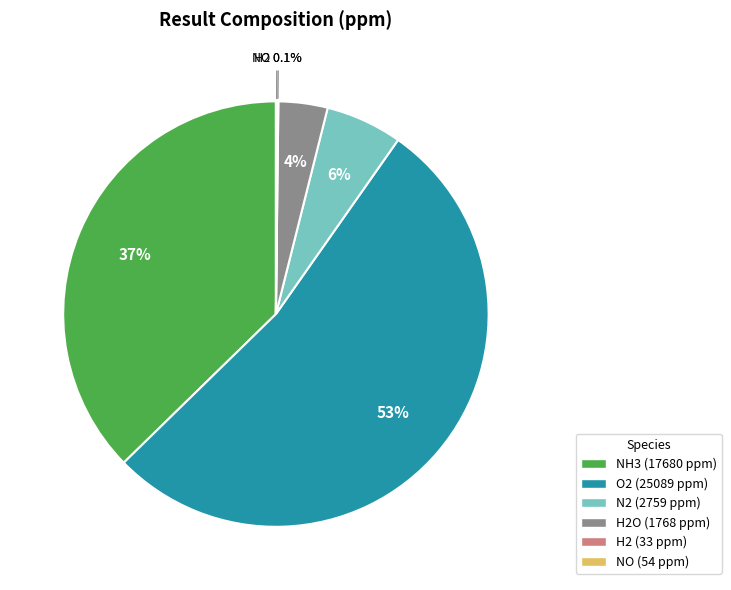

Does any single category account for the majority?

Yes